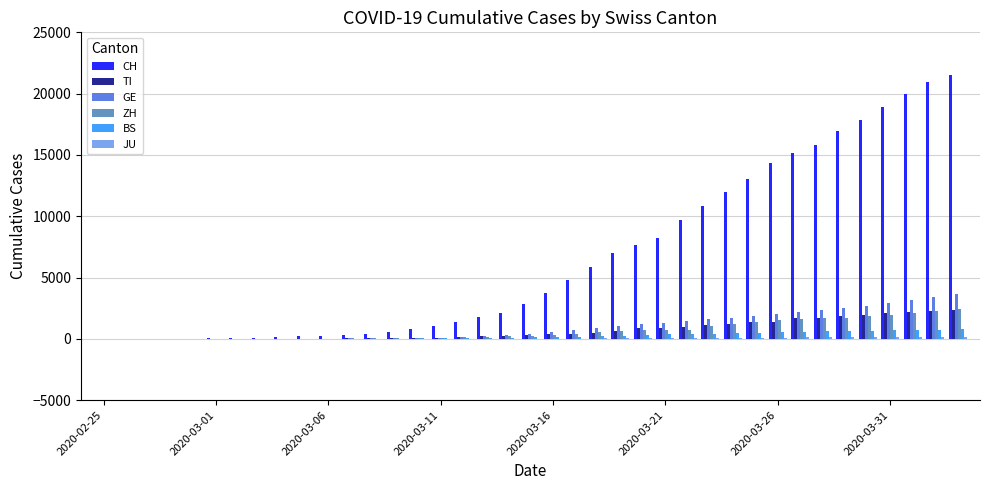

What is the greatest value displayed?

21536